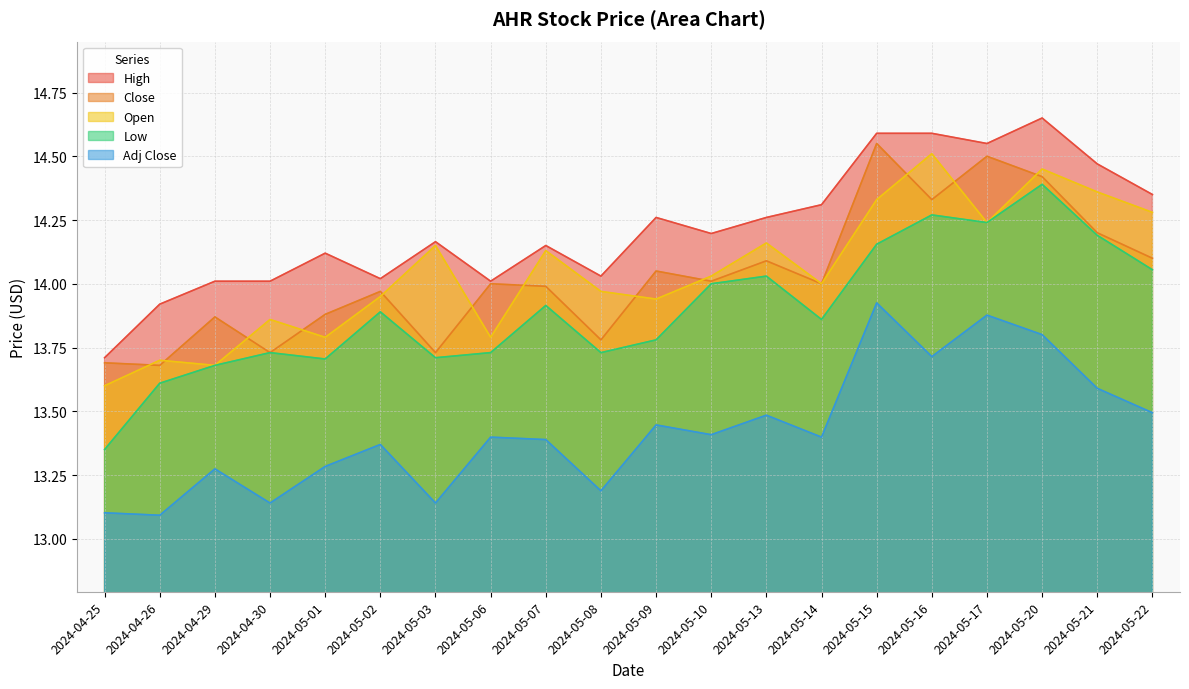

At how many categories does at least one series exceed 14?

18